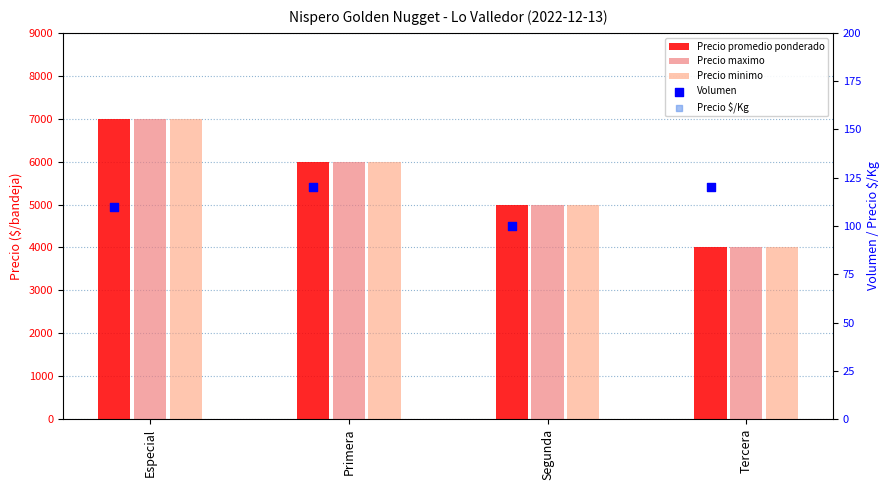

Which series has the largest total across all categories?

Precio promedio ponderado